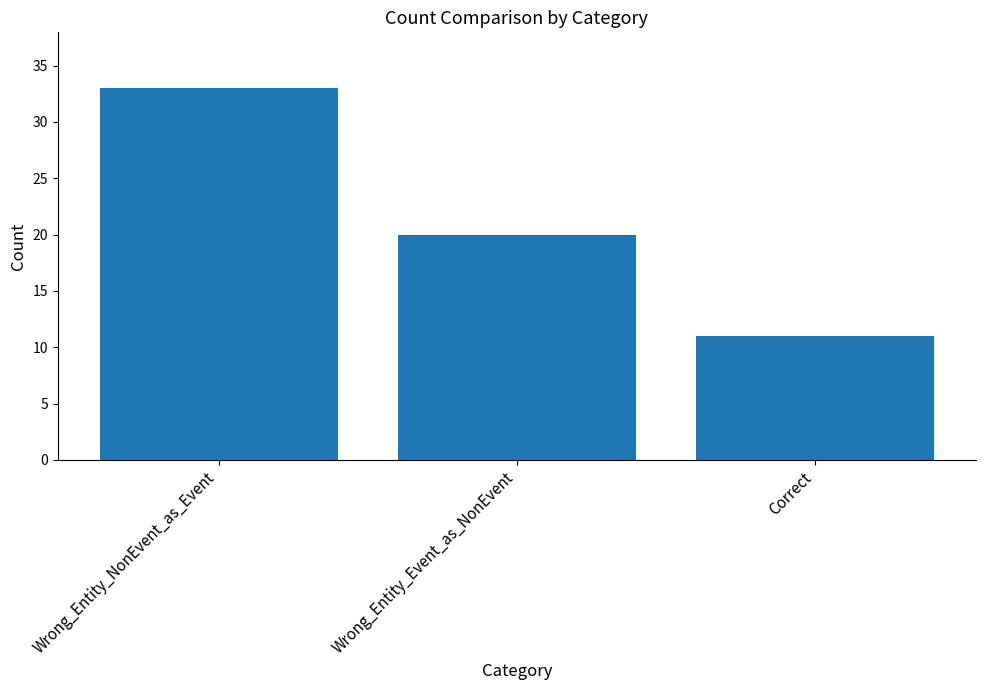

What position from the left is Wrong_Entity_Event_as_NonEvent?

2